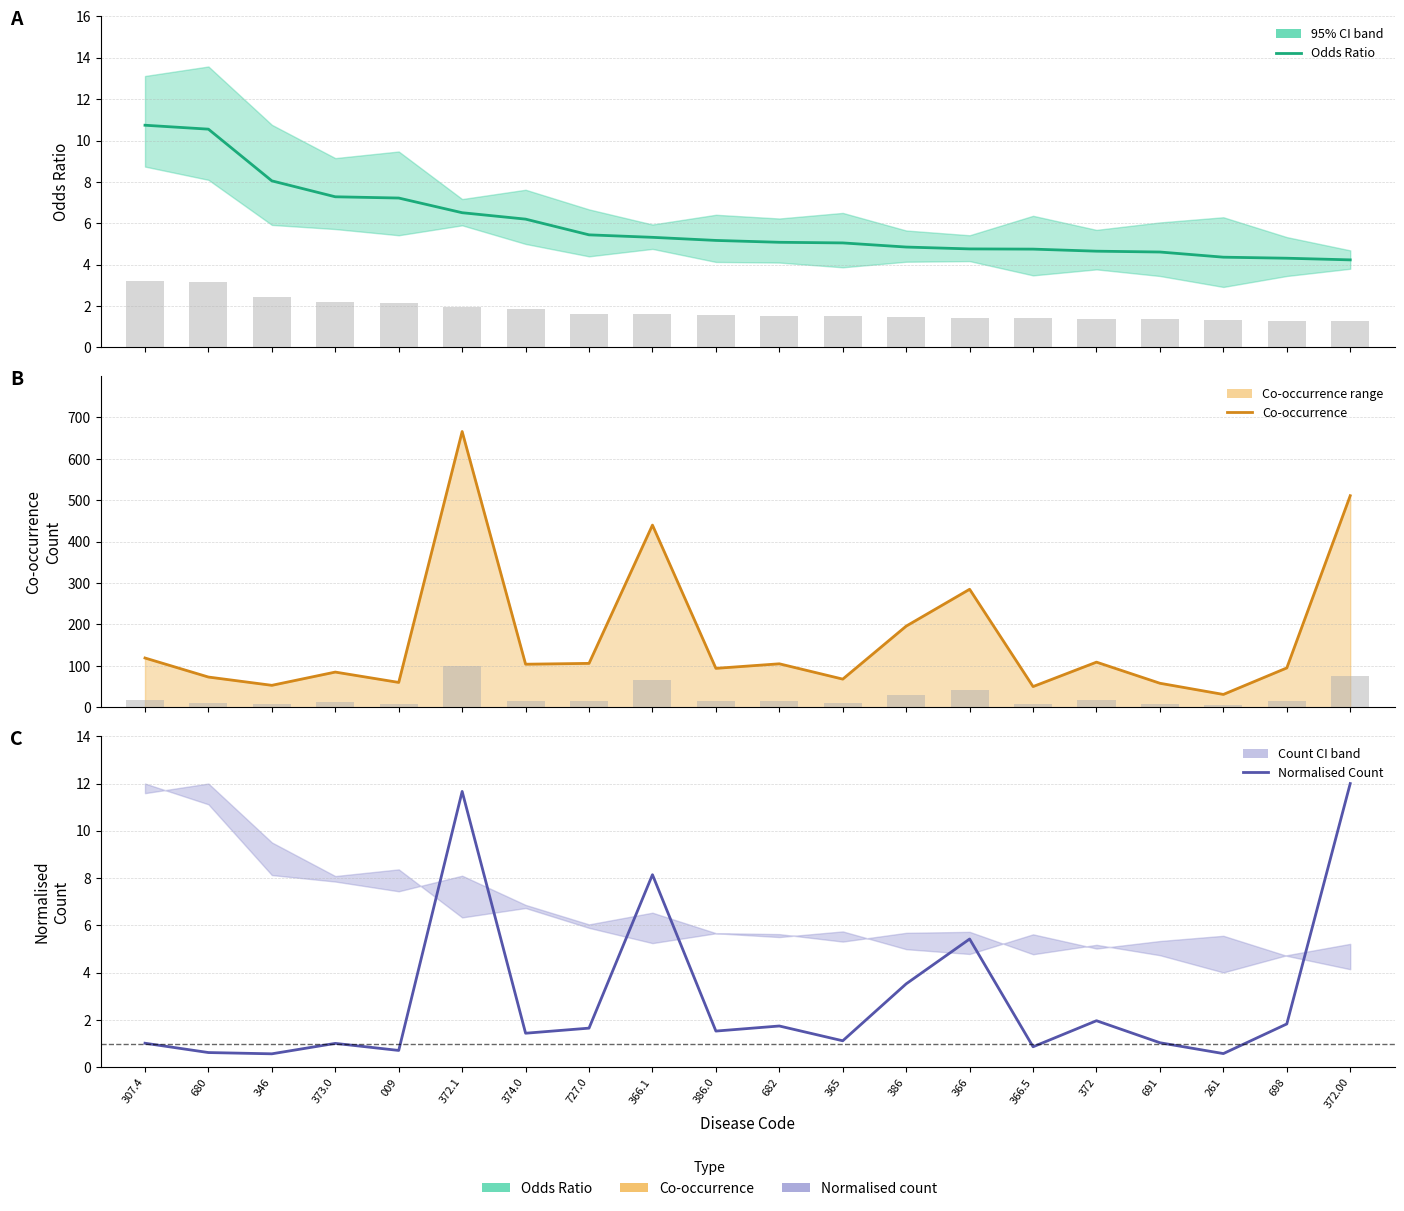

Rank the series by their maximum value, from highest to lowest.

Co-occurrence, Normalised Count, Odds Ratio